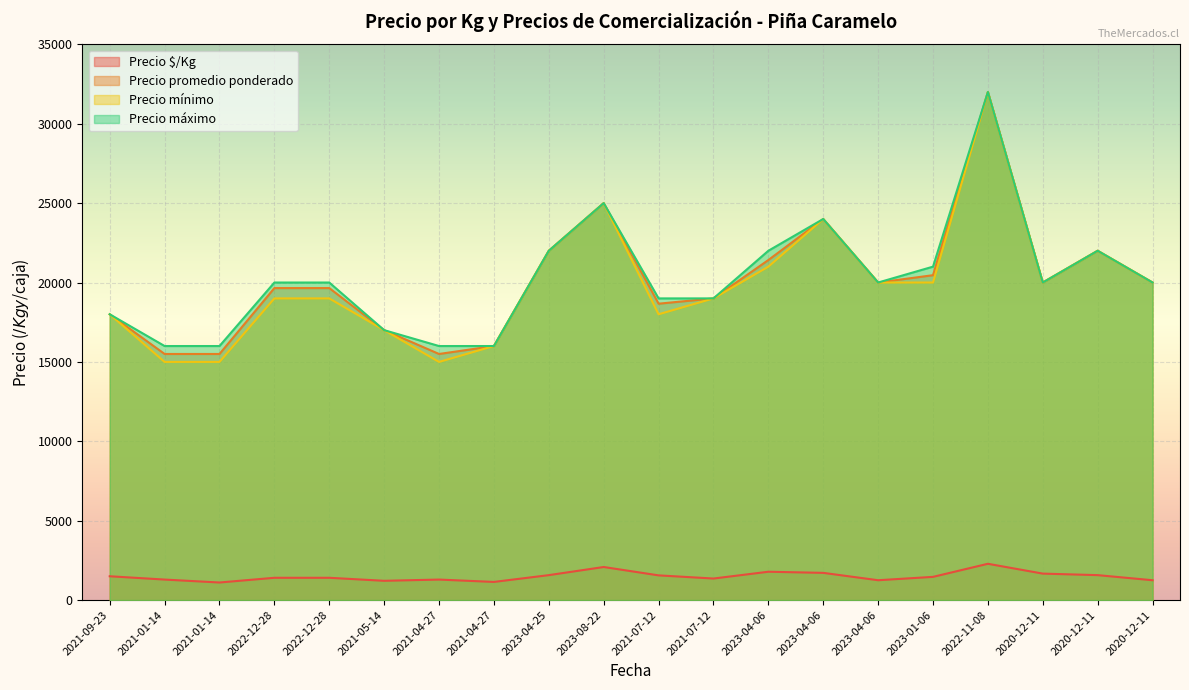

What is the value of the Precio máximo point at the 16th from the left?

21000